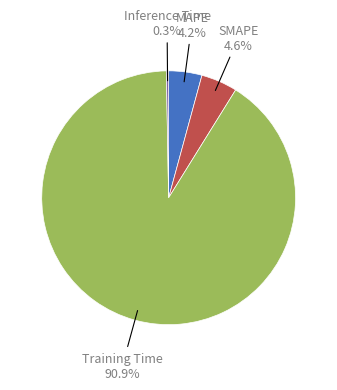

What is the largest slice in the pie chart?

Training Time